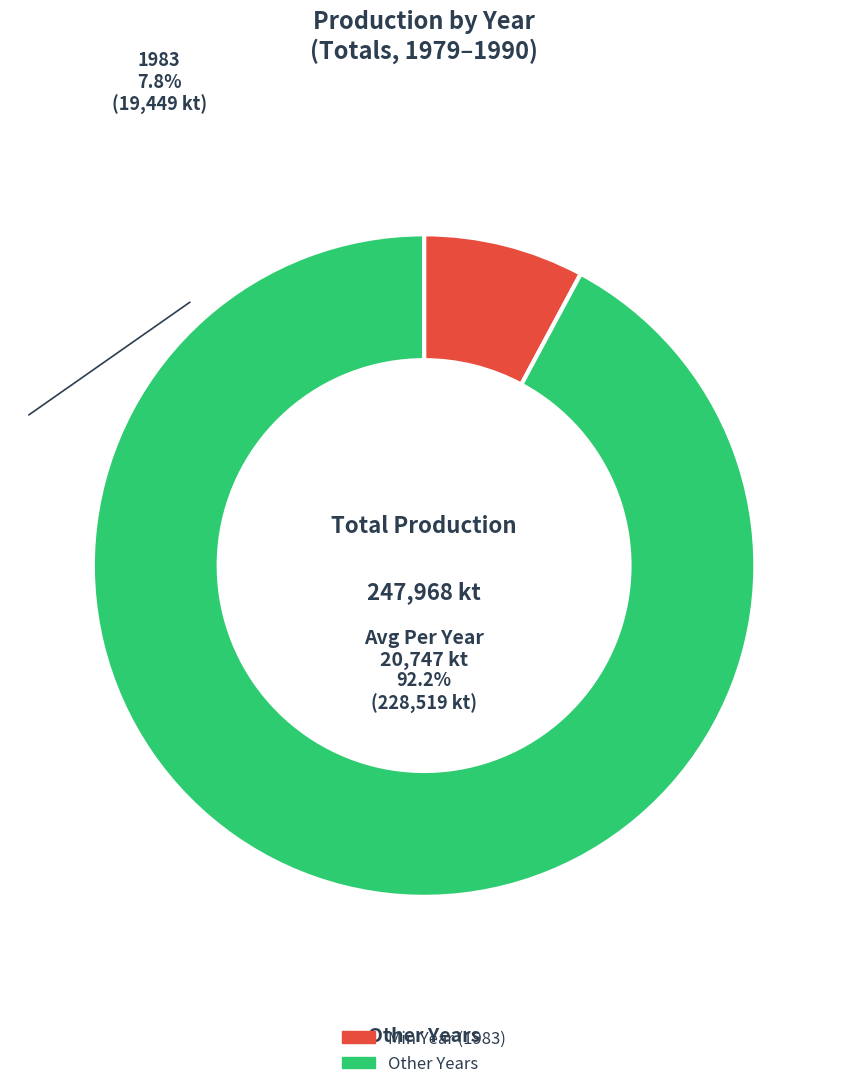

To the nearest percent, what is the difference between the largest and smallest slice percentages?

84%